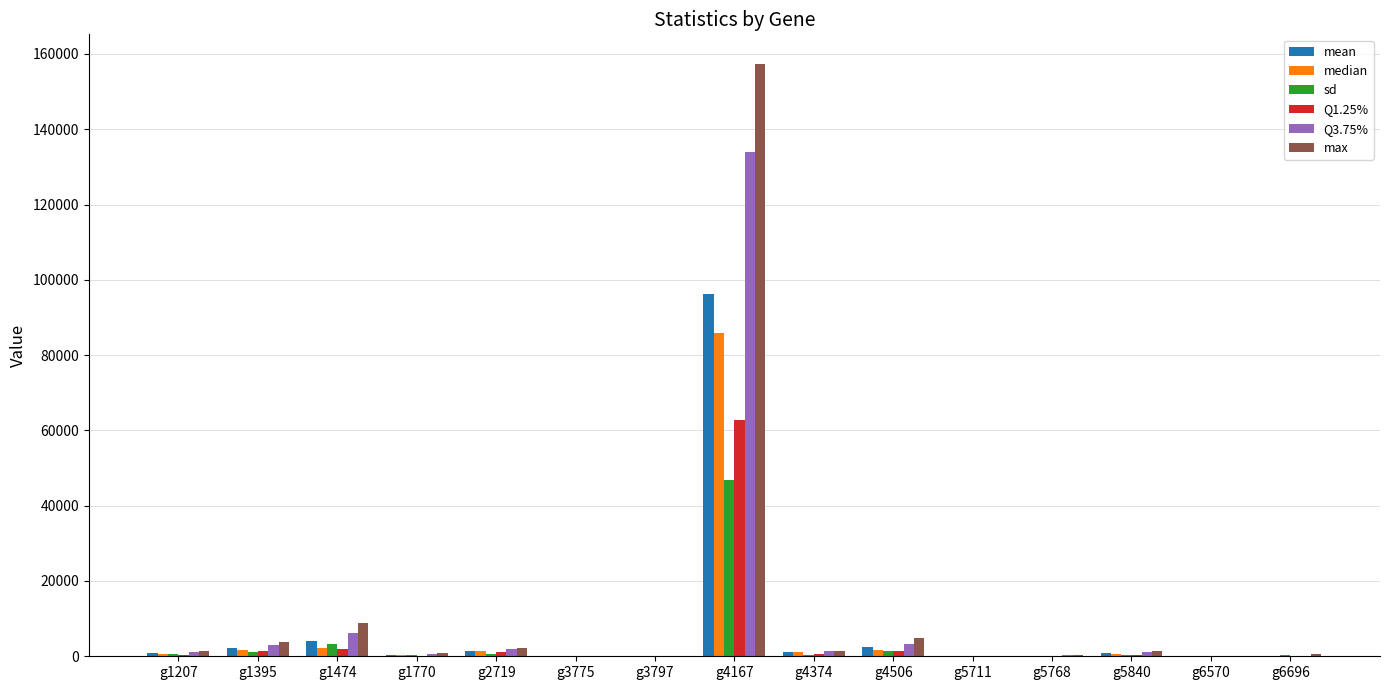

Where is max nearest to the value 78700?

g1474